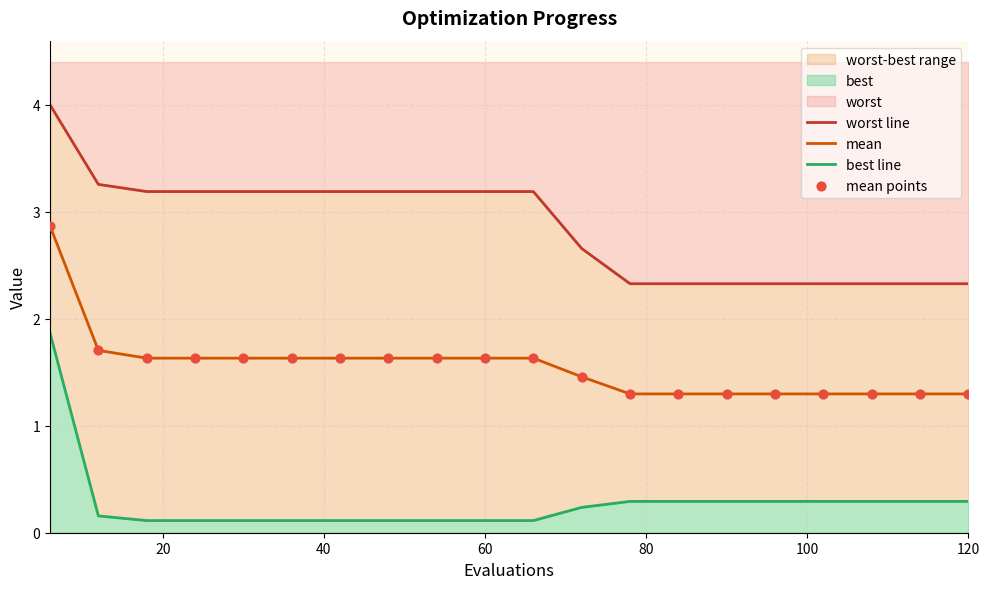

What is the maximum value for mean?

2.9